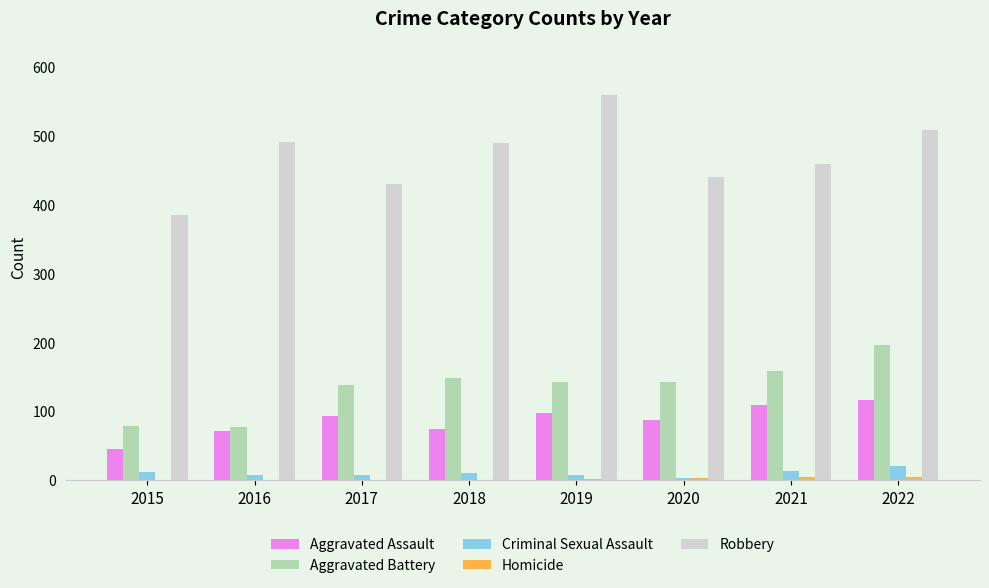

What is the sum of all Criminal Sexual Assault values?

85